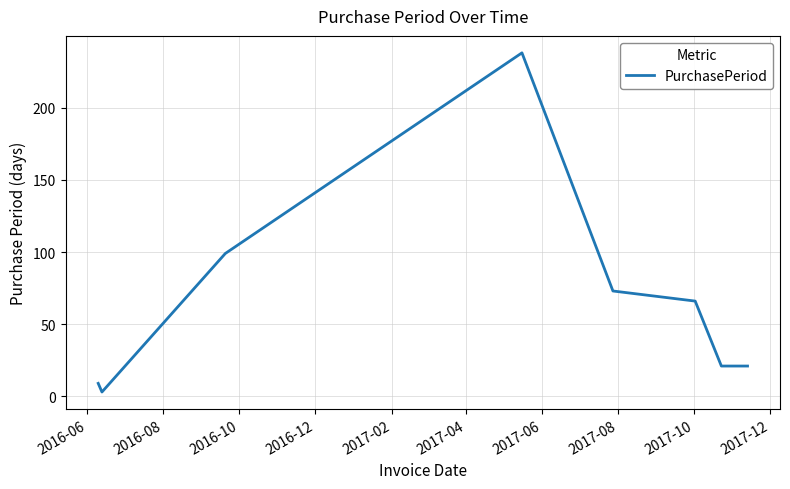

What is the greatest value displayed?

238